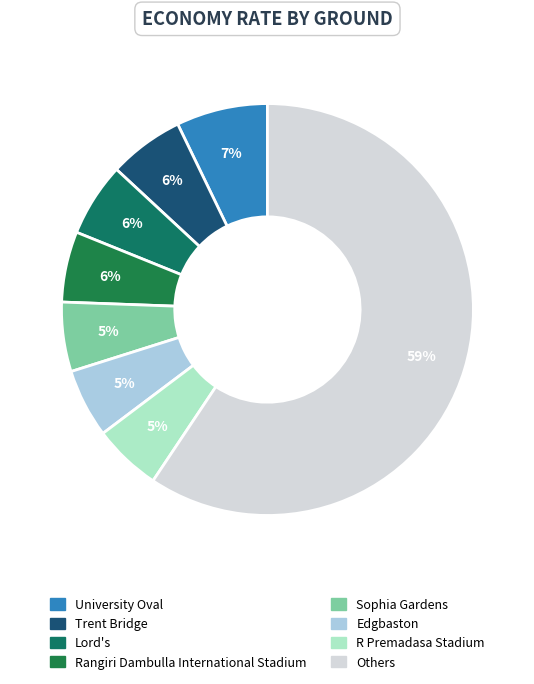

How many segments does this pie chart have?

8